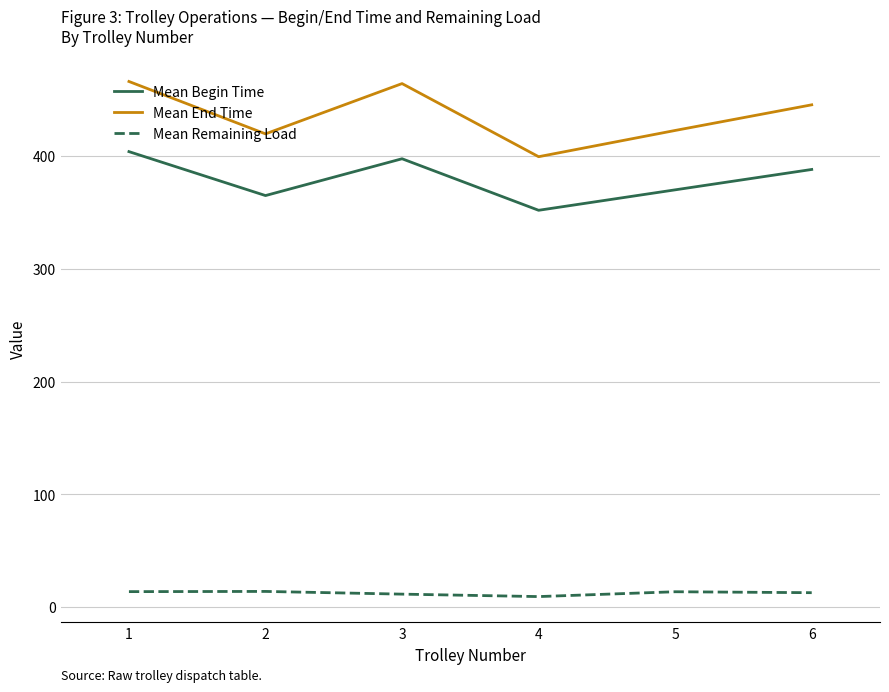

What is the difference between the second highest and second lowest values in the Mean Begin Time series?

32.6